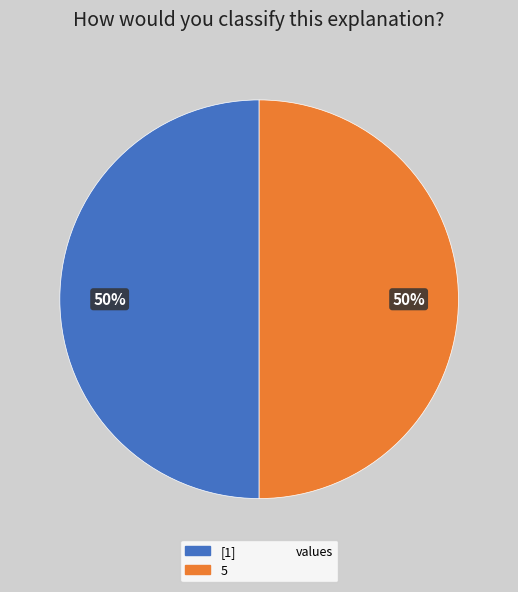

To the nearest percent, what is the average slice percentage?

50%